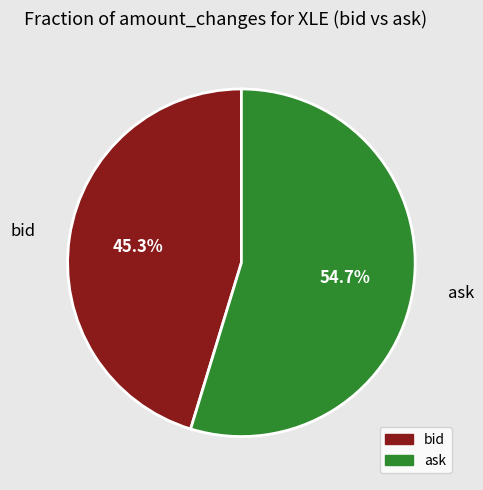

Which category has the smallest portion of the pie?

bid